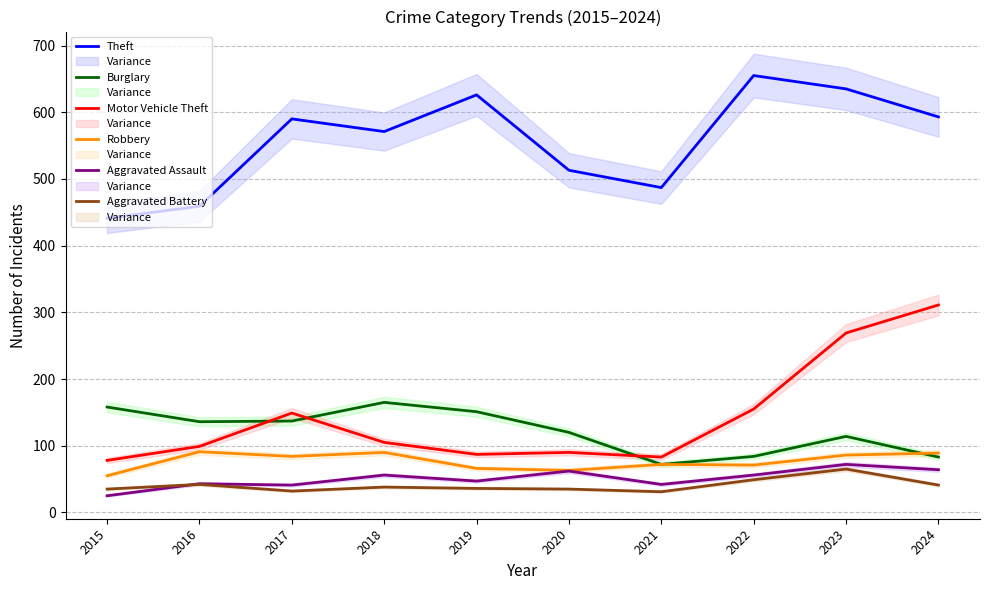

What is the difference between the second highest and minimum values in the Theft series?

194